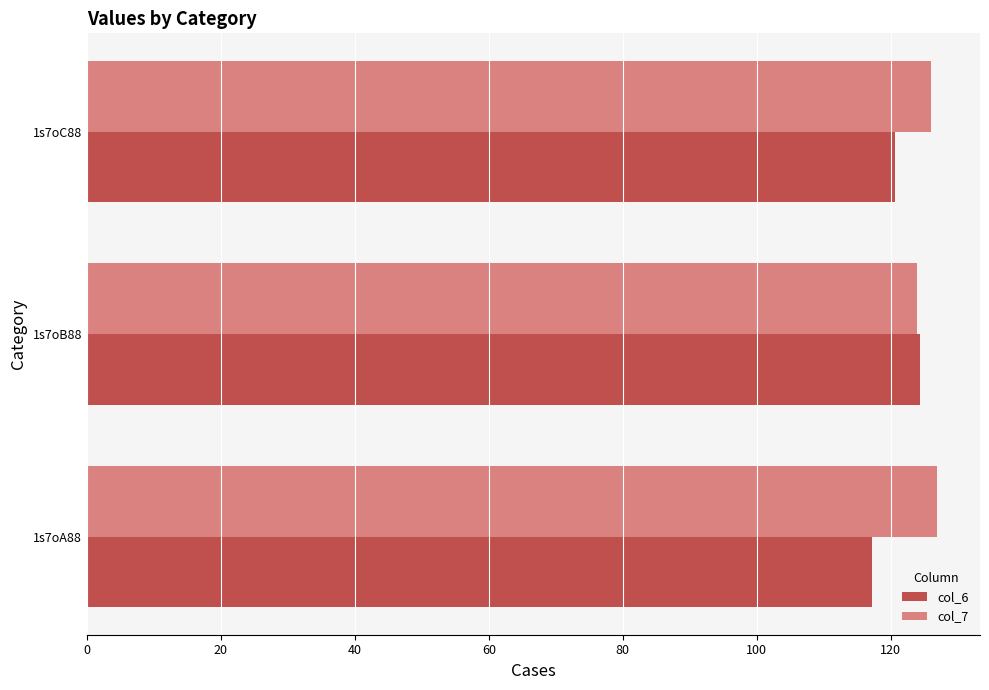

What is the maximum value for col_7?

127.0